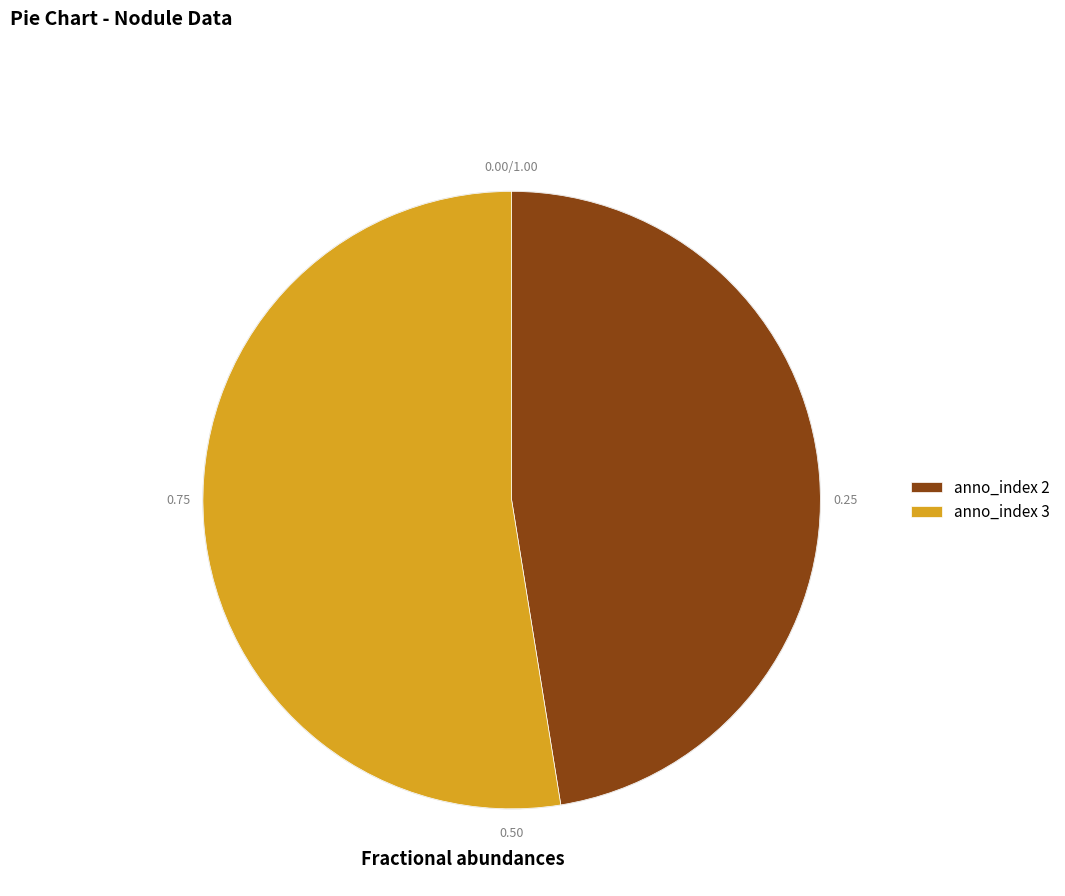

Rank the categories by value from lowest to highest.

anno_index 2, anno_index 3